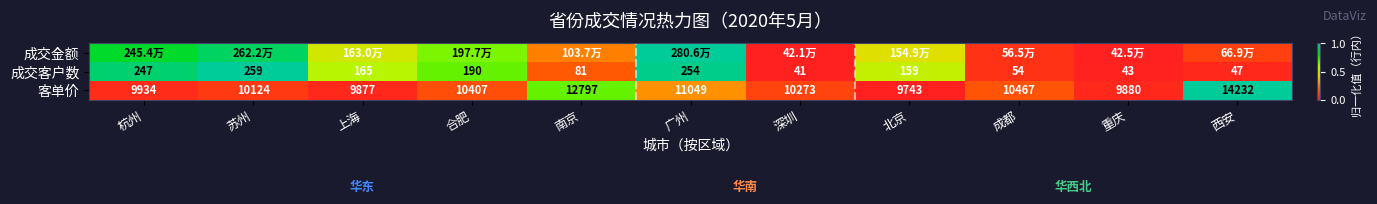

Rank the categories by 成交客户数 value from lowest to highest.

深圳, 重庆, 西安, 成都, 南京, 北京, 上海, 合肥, 杭州, 广州, 苏州